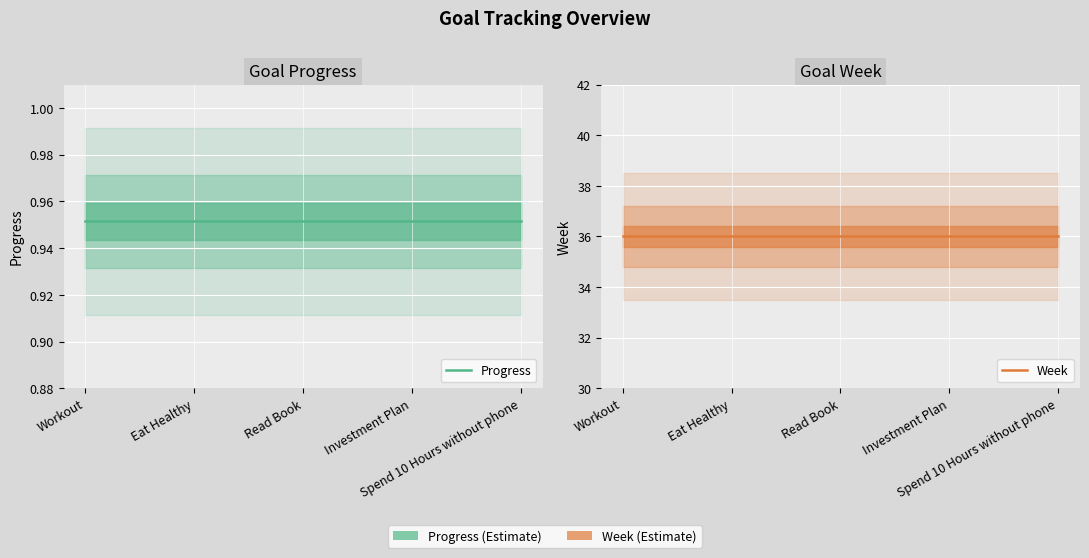

Which label corresponds to the largest value in the chart?

Workout